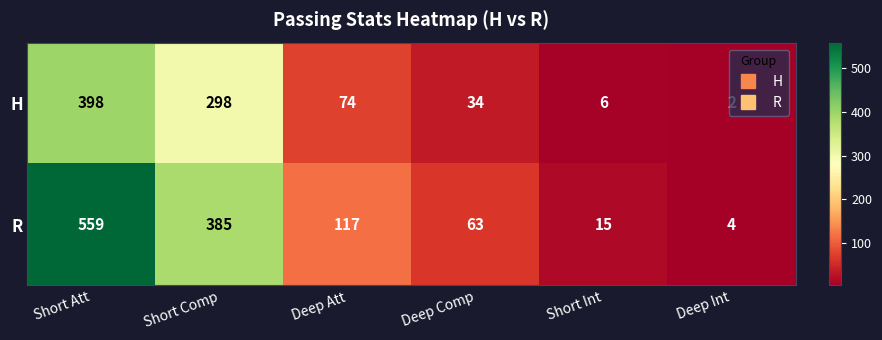

What is the total value across all series at Deep Att?

191